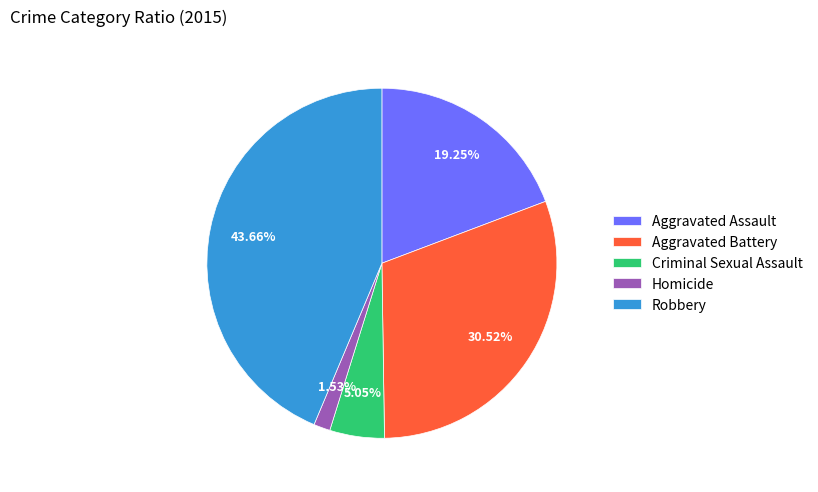

How many slices are in this pie chart?

5